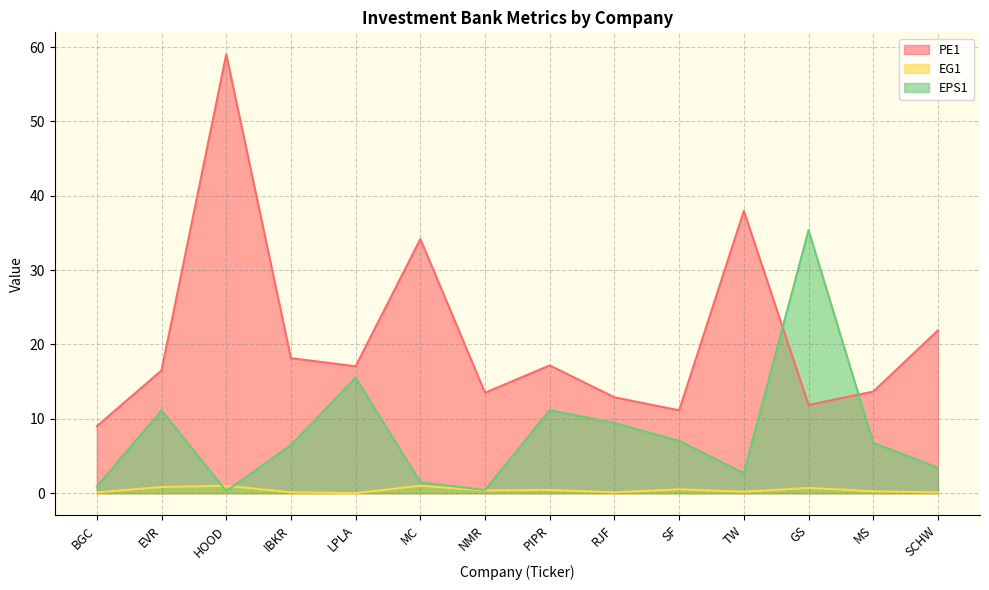

The value of EG1 at SF is 0.5. True or false?

True